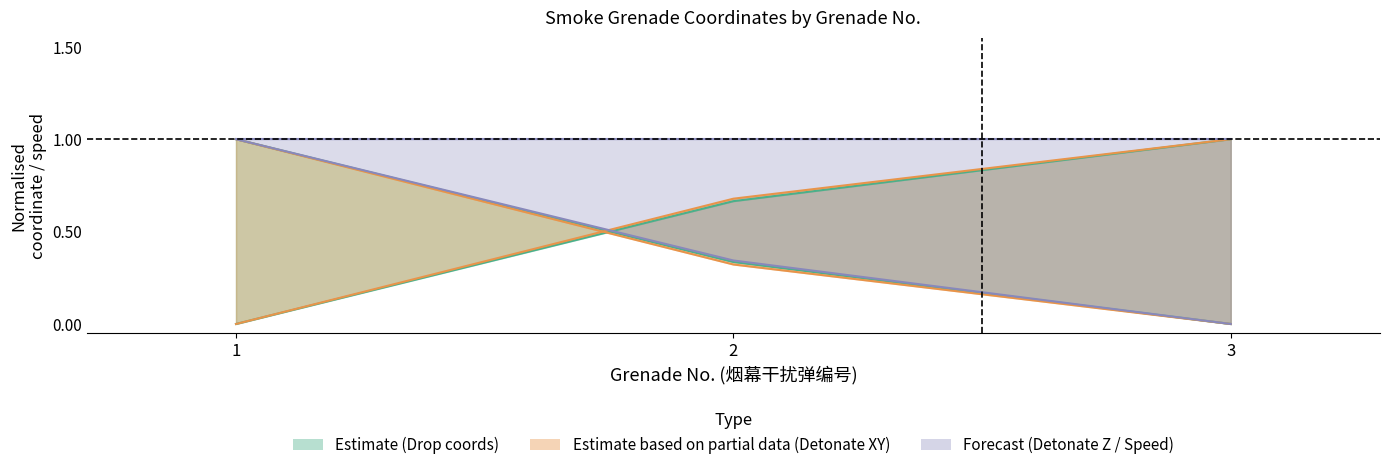

At how many categories does at least one series exceed 0?

3